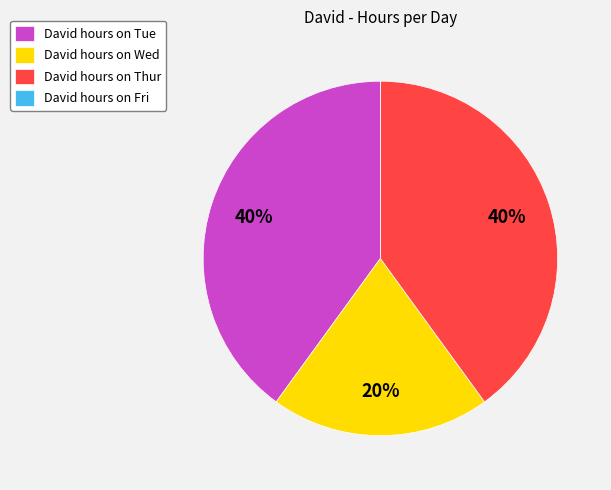

Approximately how many times larger is the value at David hours on Tue compared to David hours on Wed?

2.0